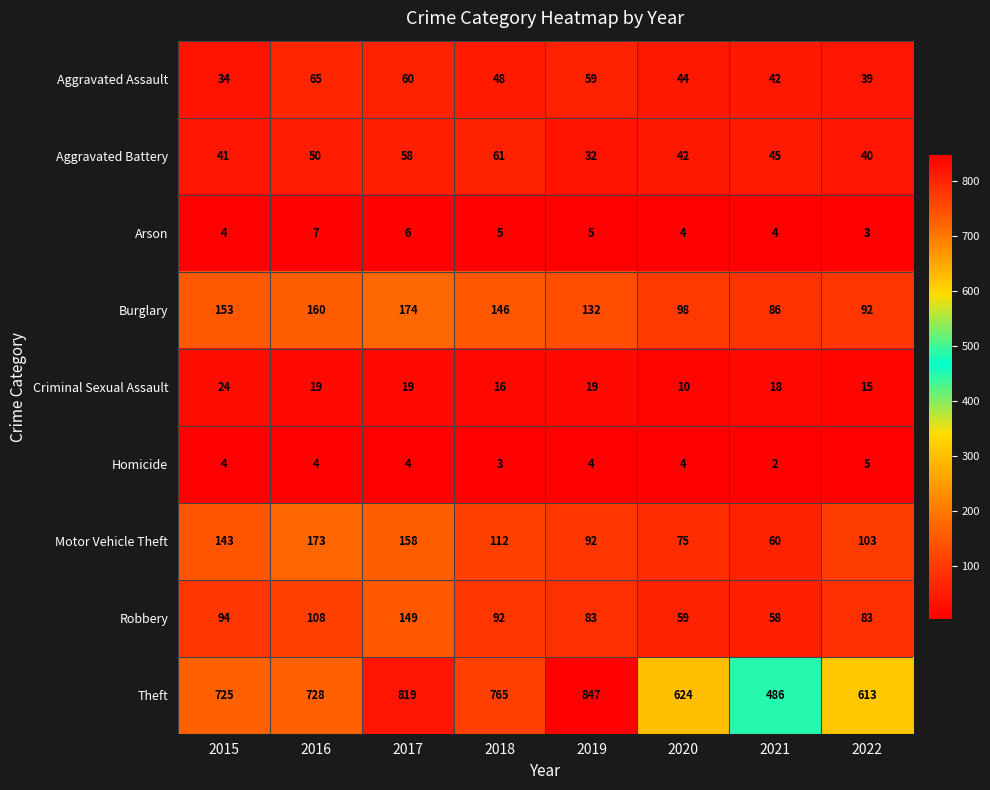

What is the sum of all Arson values?

38